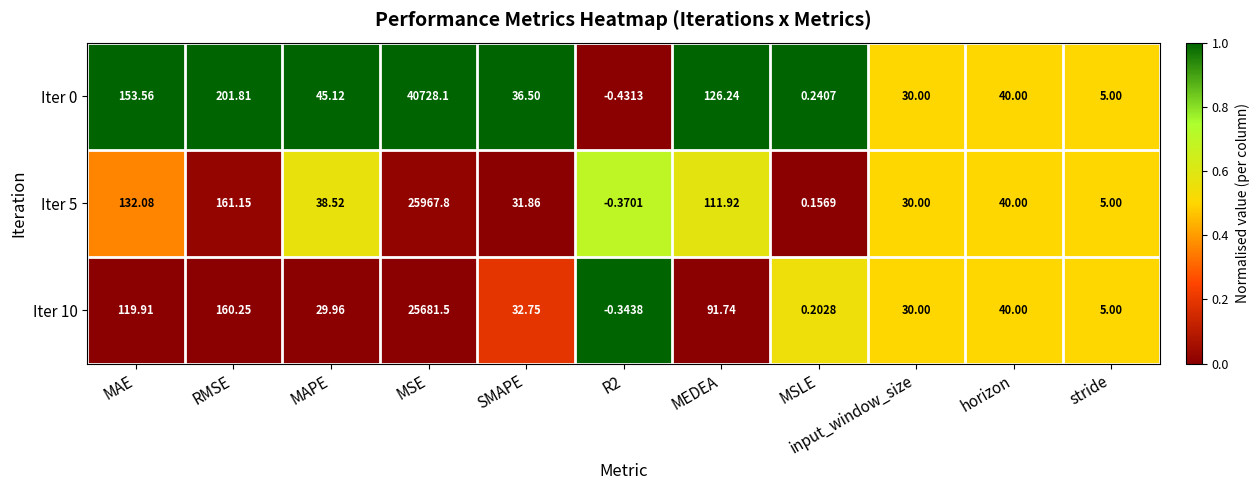

Which series has the largest total across all categories?

Iter 0